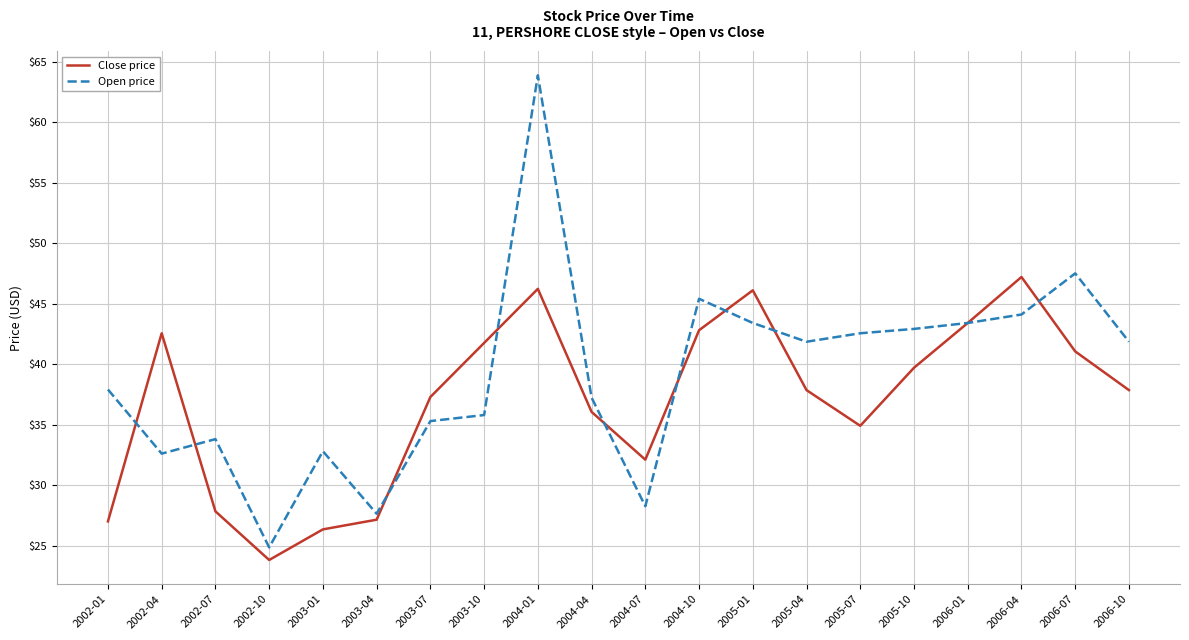

What position from the right is 2003-10?

13